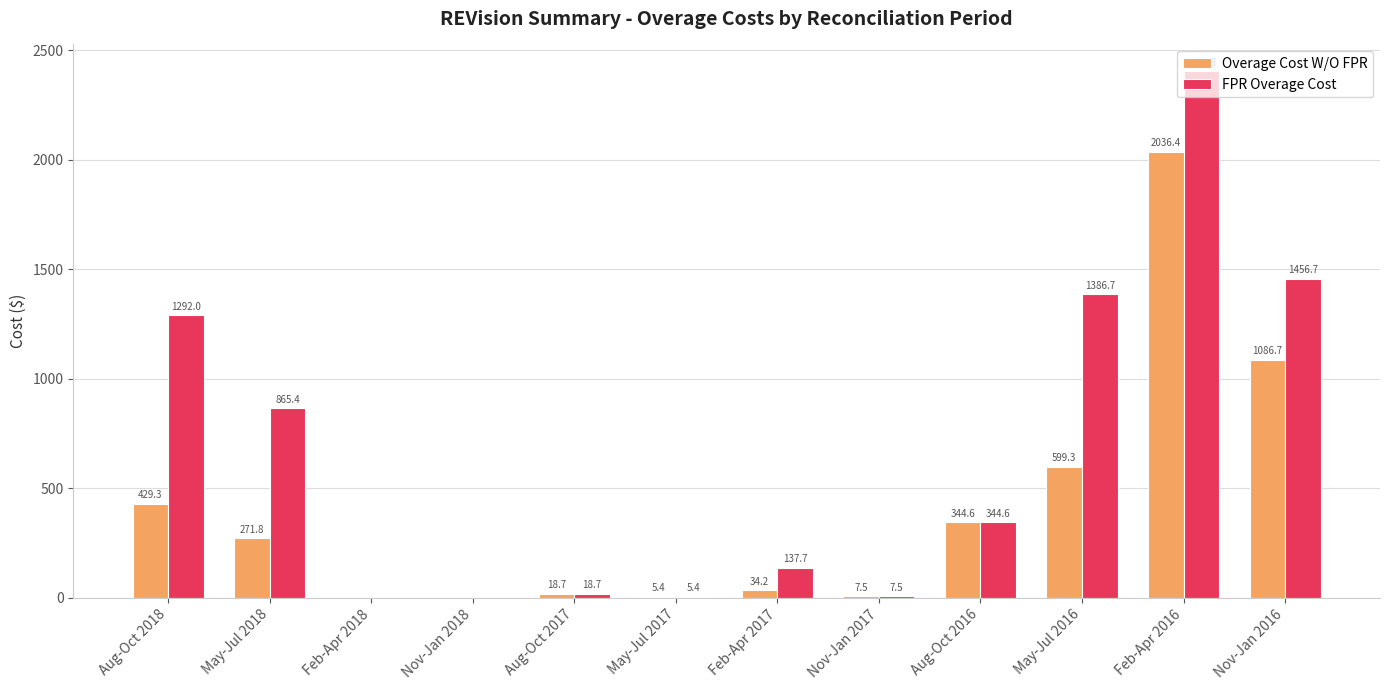

What is the difference between the FPR Overage Cost values at Feb-Apr 2017 and May-Jul 2018?

727.7